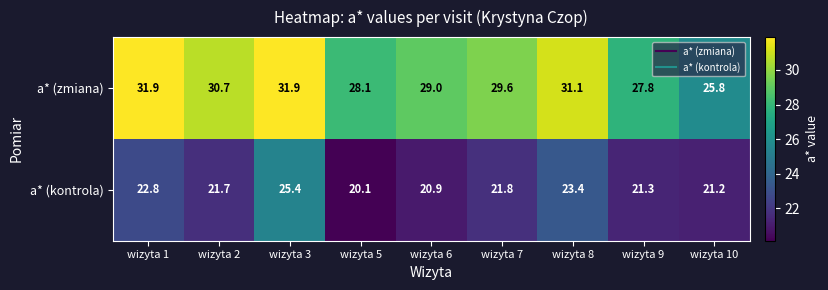

How many data points does each series have?

9